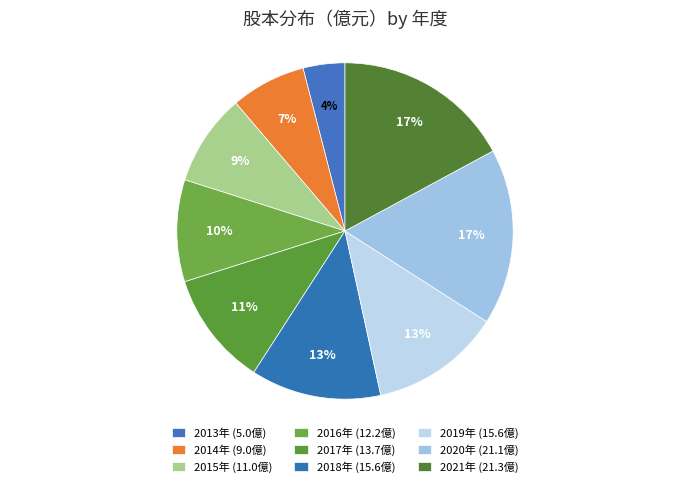

Count the number of slices in the pie.

9